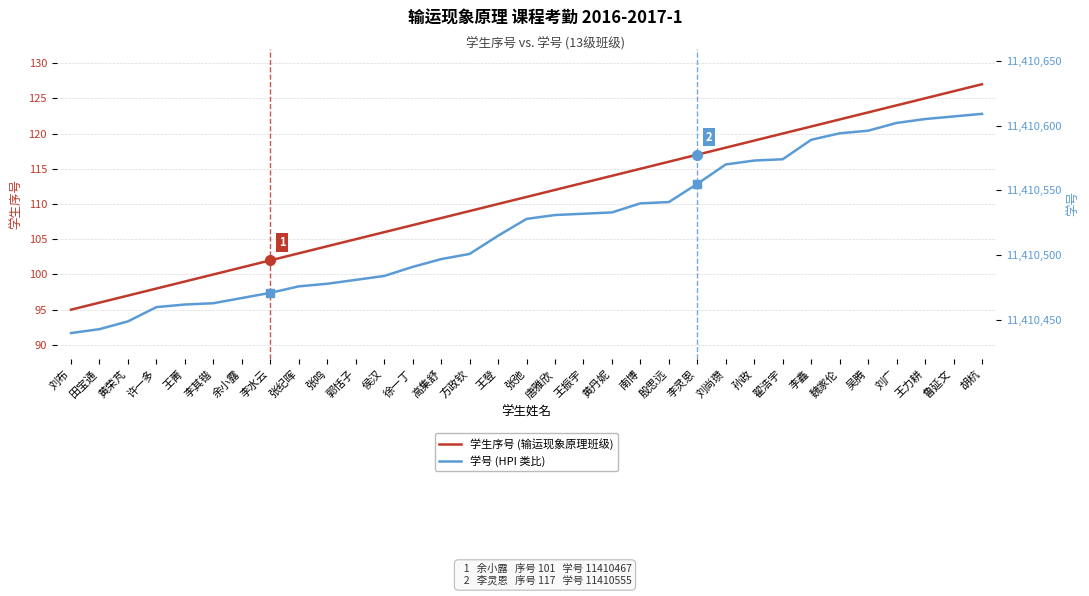

What is the label of the 27th point from the right?

余小露